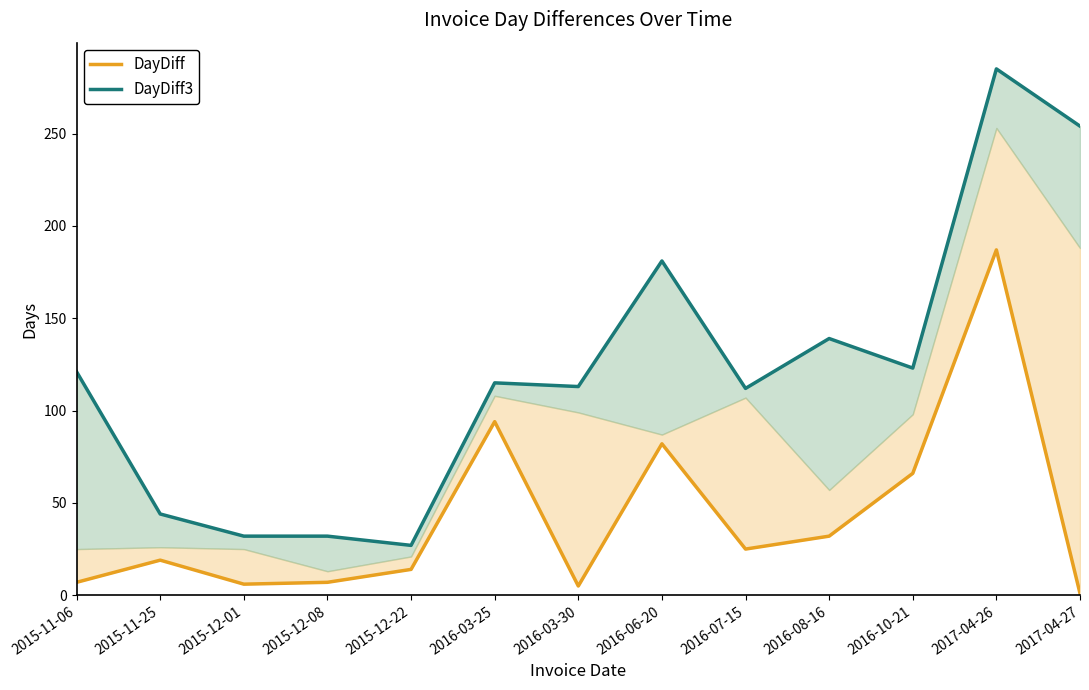

Which series has the widest spread of values?

DayDiff3